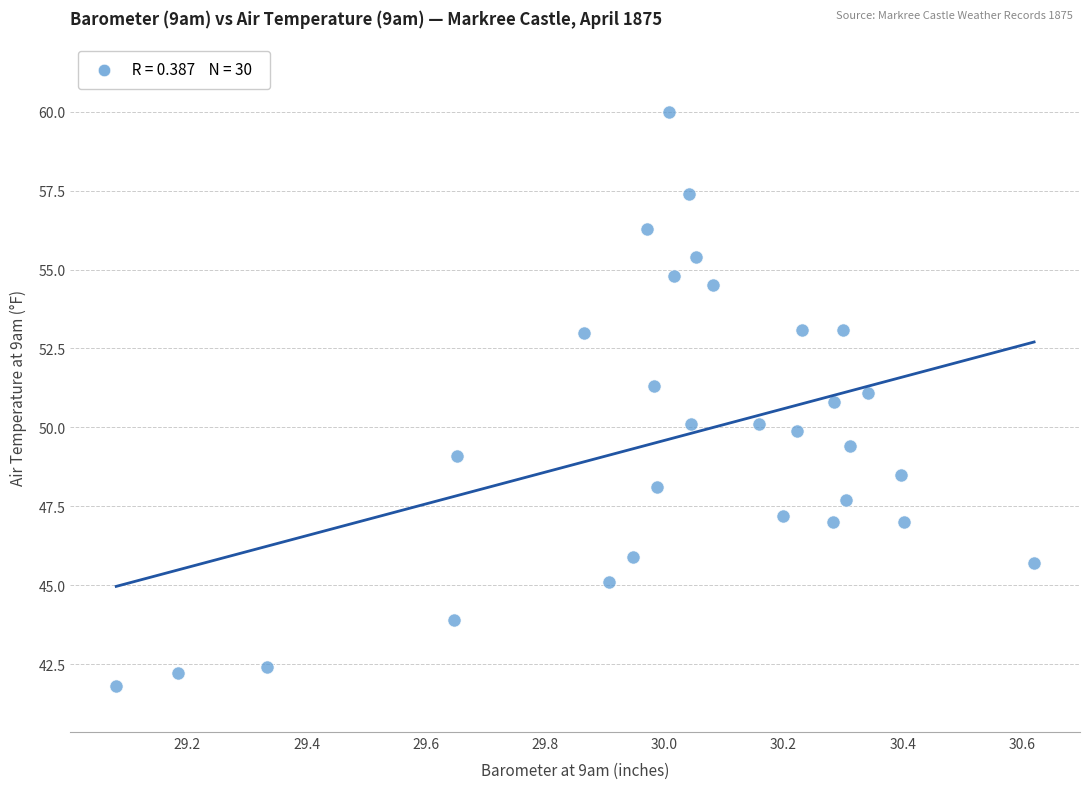

What is the range of X values (max minus min)?

1.5